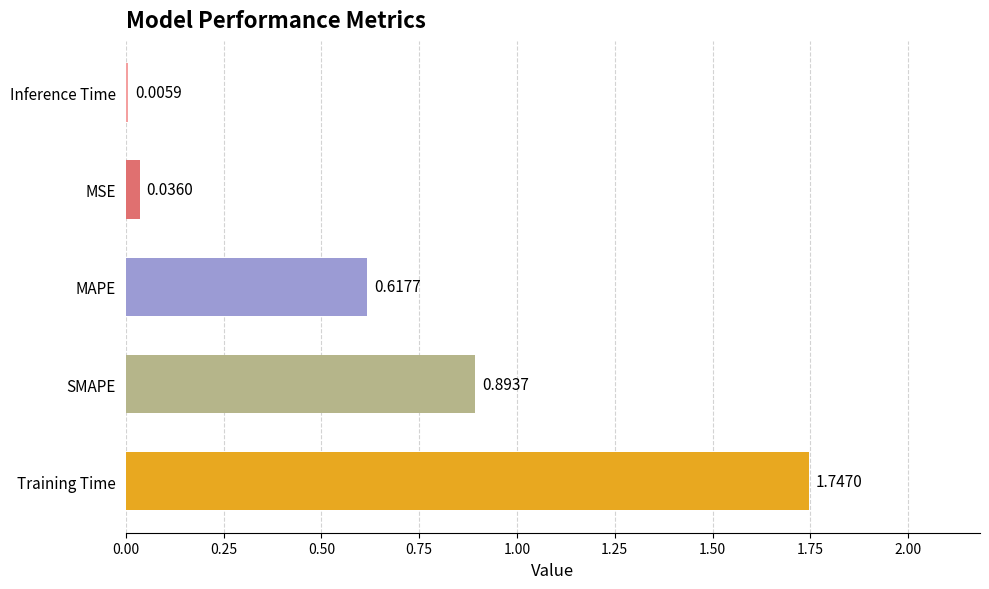

Which has a higher value, Inference Time or SMAPE?

SMAPE